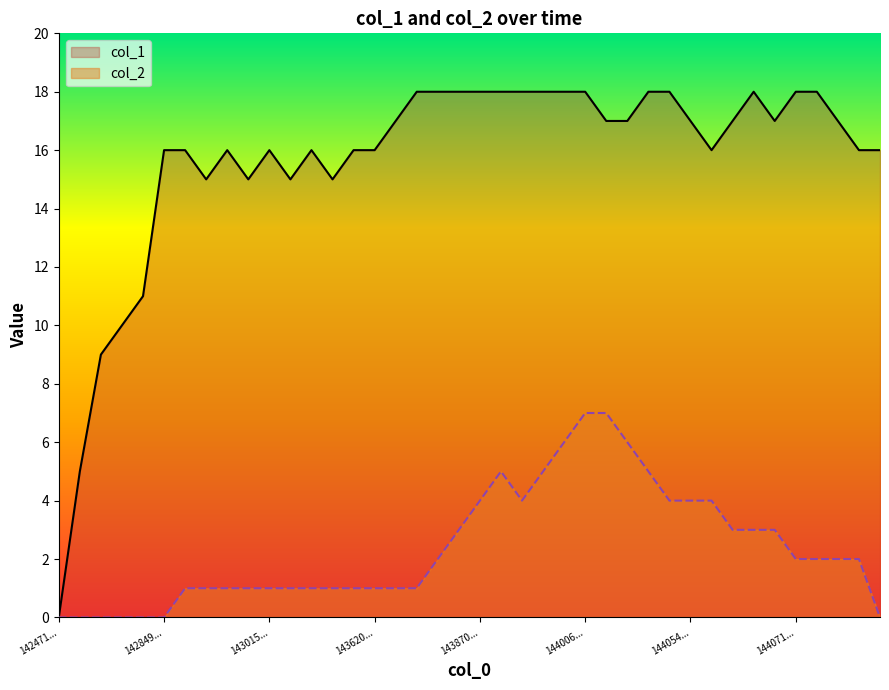

Is the value of col_2 at 17 greater than the value of col_1 at 16?

No